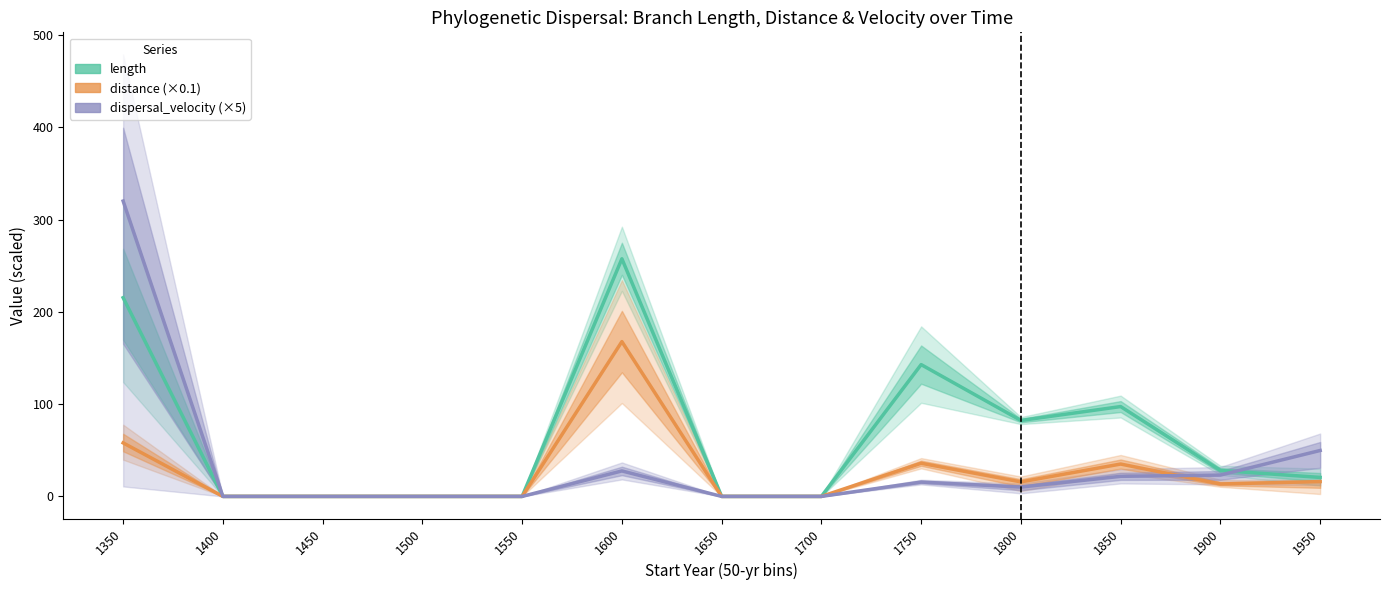

What is the sum of the dispersal_velocity (×5) values at 1350 and 1850?

341.8